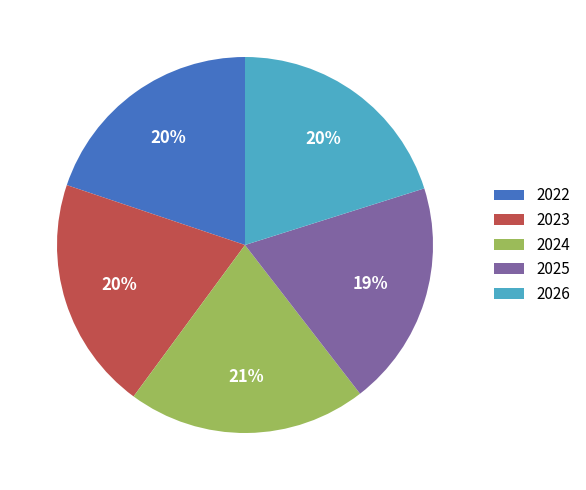

Between 2022 and 2024, which is larger?

2024